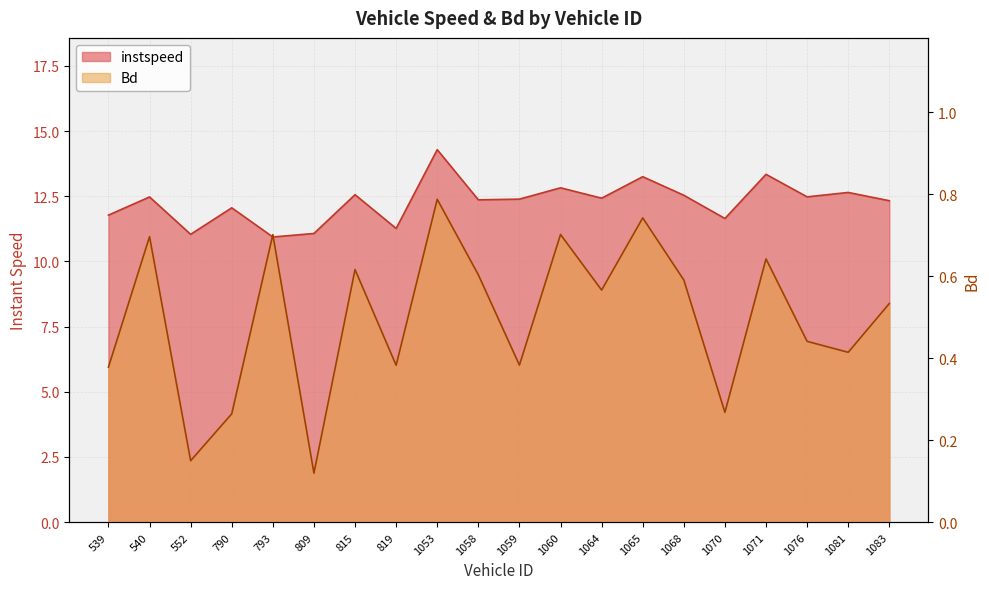

What is the average value of the instspeed series?

12.3